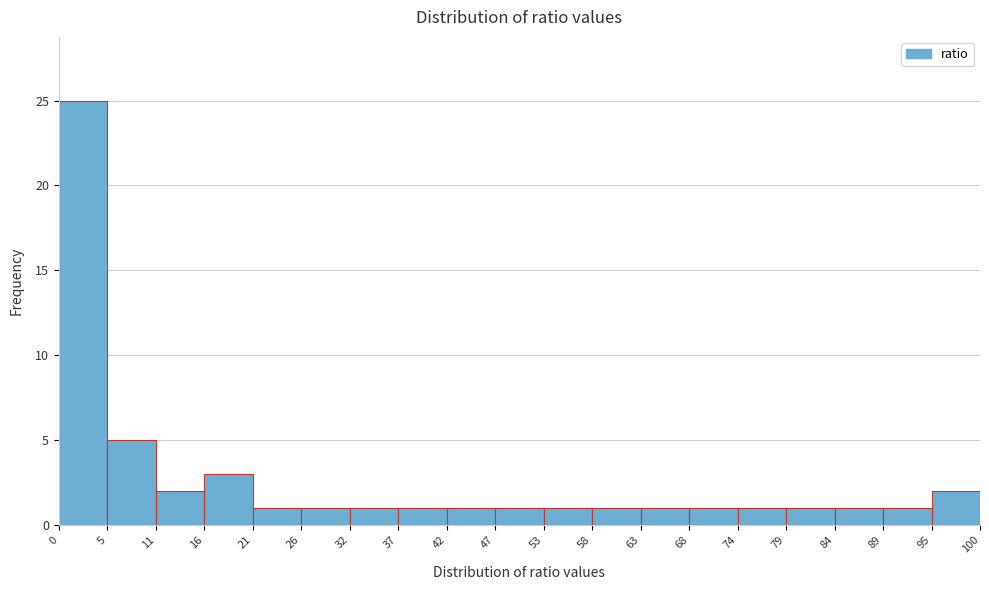

Reading left to right, transcribe this chart: for each bar, give the range it covers on the x-axis and its height. The values are not printed on the chart, so give them approximately, as read against the axis.

0 to 5: 25
5 to 11: 5
11 to 16: 2
16 to 21: 3
21 to 26: 1
26 to 32: 1
32 to 37: 1
37 to 42: 1
42 to 47: 1
47 to 53: 1
53 to 58: 1
58 to 63: 1
63 to 68: 1
68 to 74: 1
74 to 79: 1
79 to 84: 1
84 to 89: 1
89 to 95: 1
95 to 100: 2